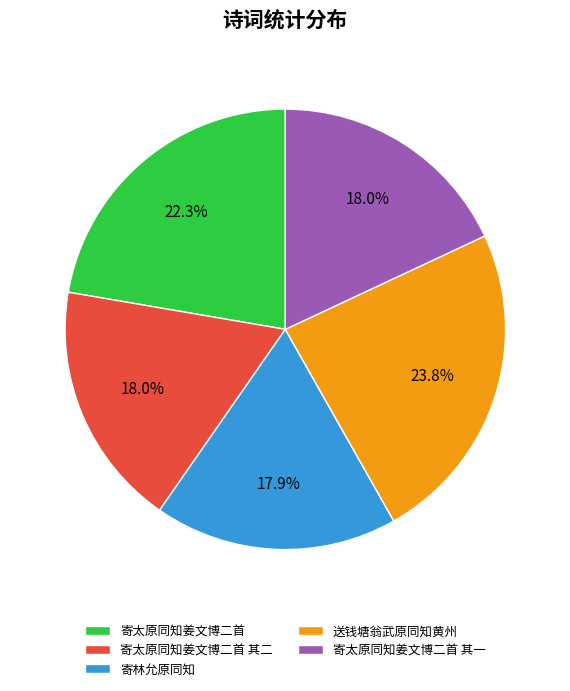

Which slice is the largest?

送钱塘翁武原同知黄州